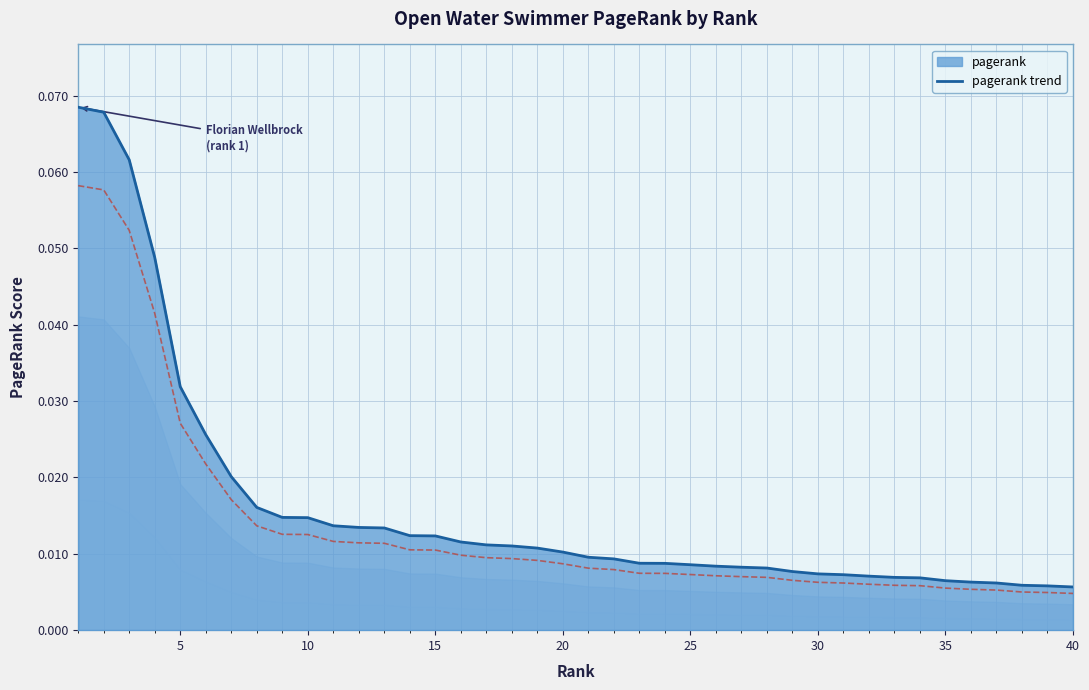

Reading right to left, list all the values displayed in this chart.

0.0	0.0	0.0	0.0	0.0	0.0	0.0	0.0	0.0	0.0	0.0	0.0	0.0	0.0	0.0	0.0	0.0	0.0	0.0	0.0	0.0	0.0	0.0	0.0	0.0	0.0	0.0	0.0	0.0	0.0	0.0	0.0	0.0	0.0	0.0	0.0	0.0	0.1	0.1	0.1